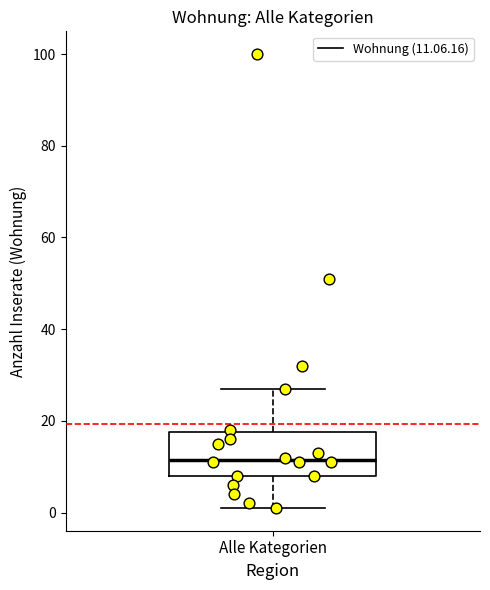

Transcribe this box plot: give where the median line is, the range the box spans, and where the two whiskers end, as read against the y-axis. The values are not printed on the chart, so give them approximately, as read against the axis.

median 12, box 8 to 18, whiskers 2 to 28